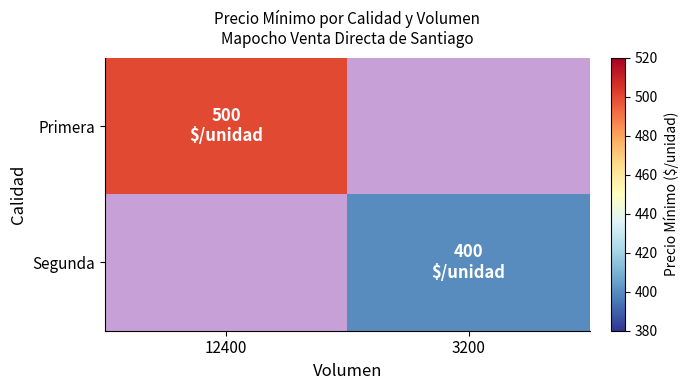

How many data points does each series have?

2